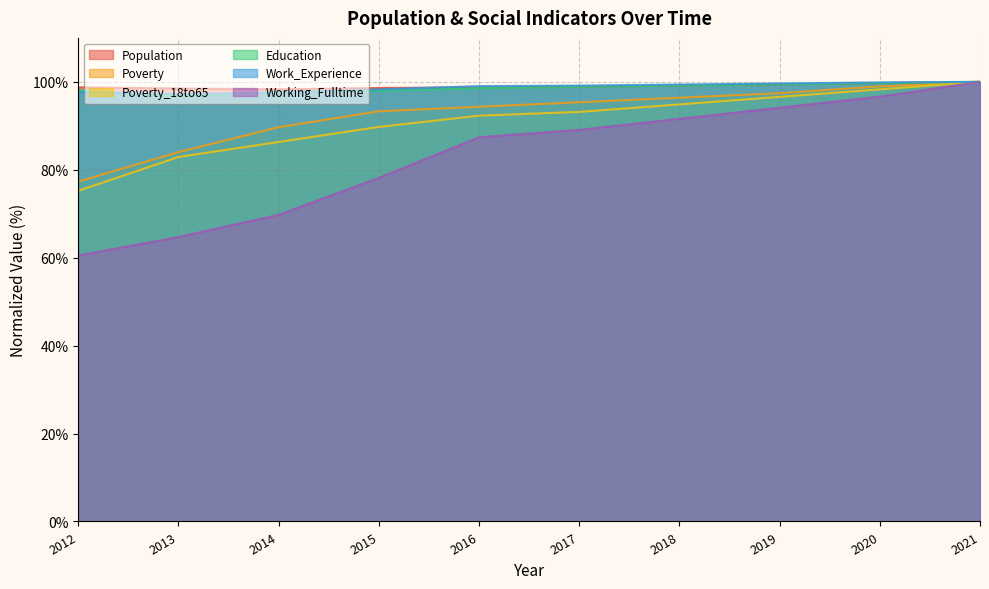

What is the sum of the Education values at 2013 and 2017?

195.6